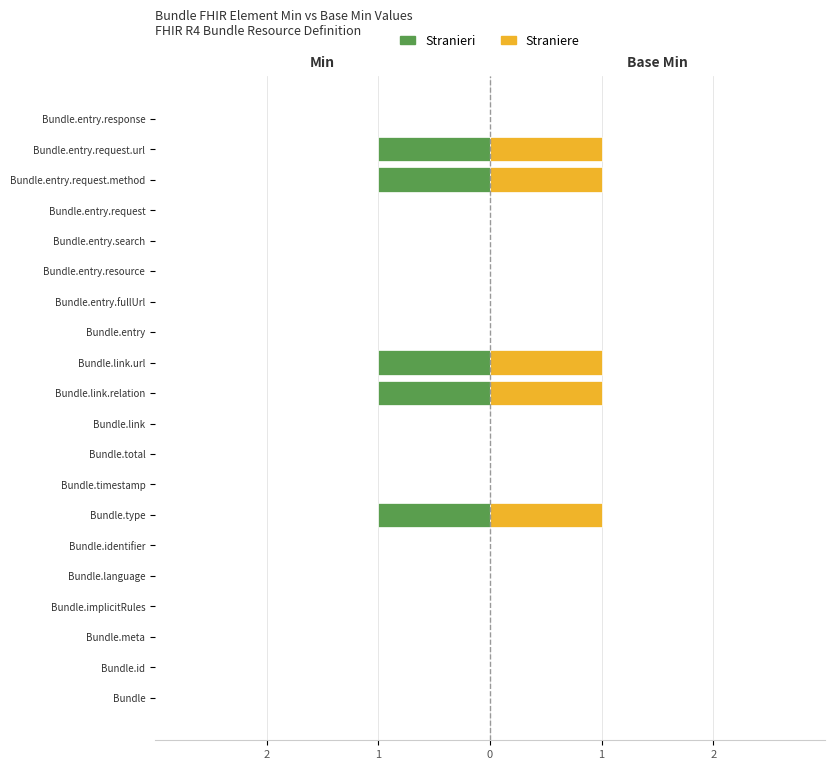

How many Straniere values are between 0 and 1?

20